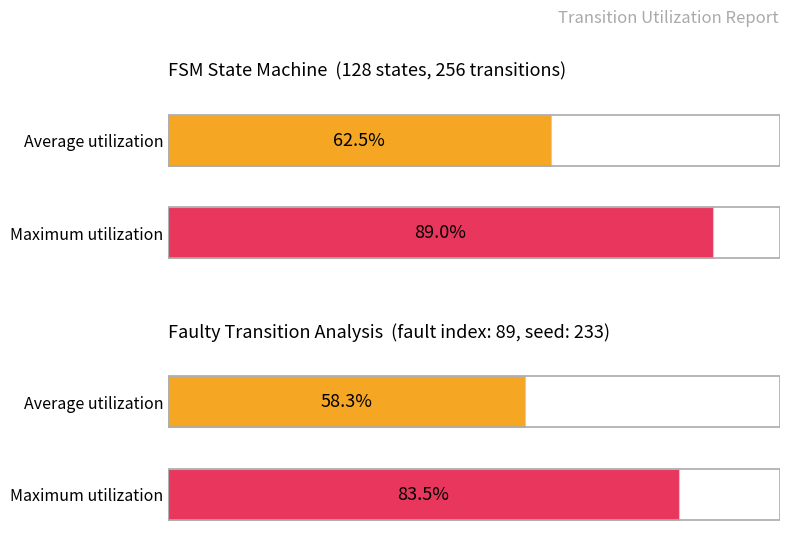

What are all the series names shown in the legend?

Average utilization, Maximum utilization